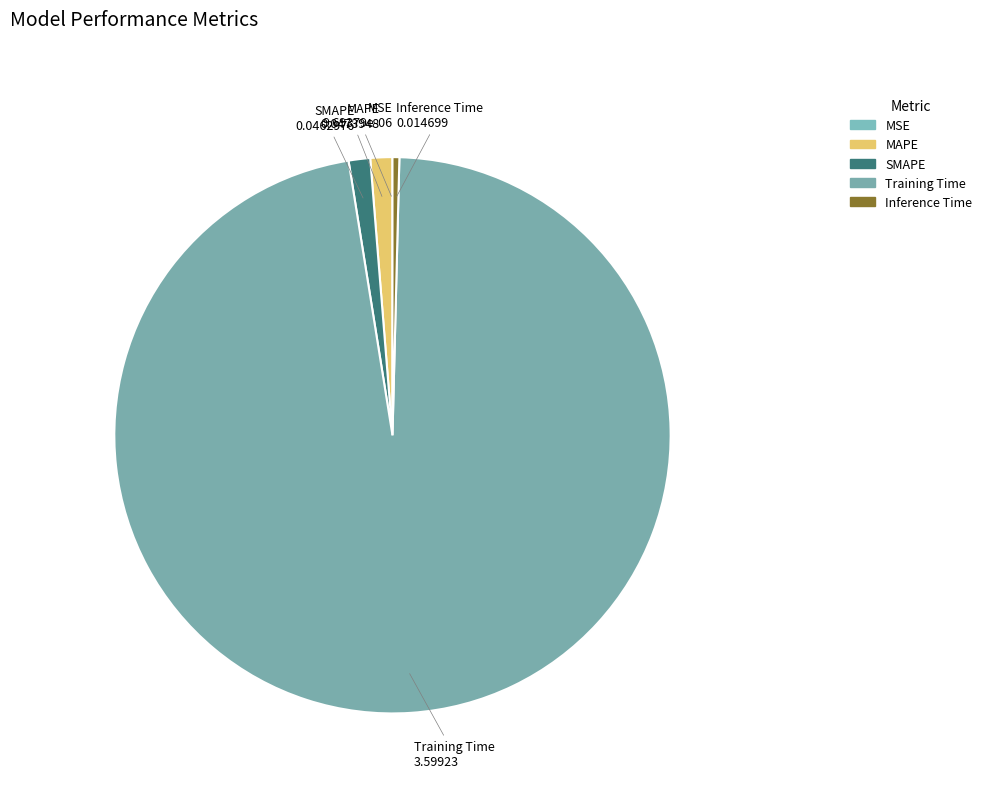

To the nearest percent, what percentage of the pie is Training Time?

97%